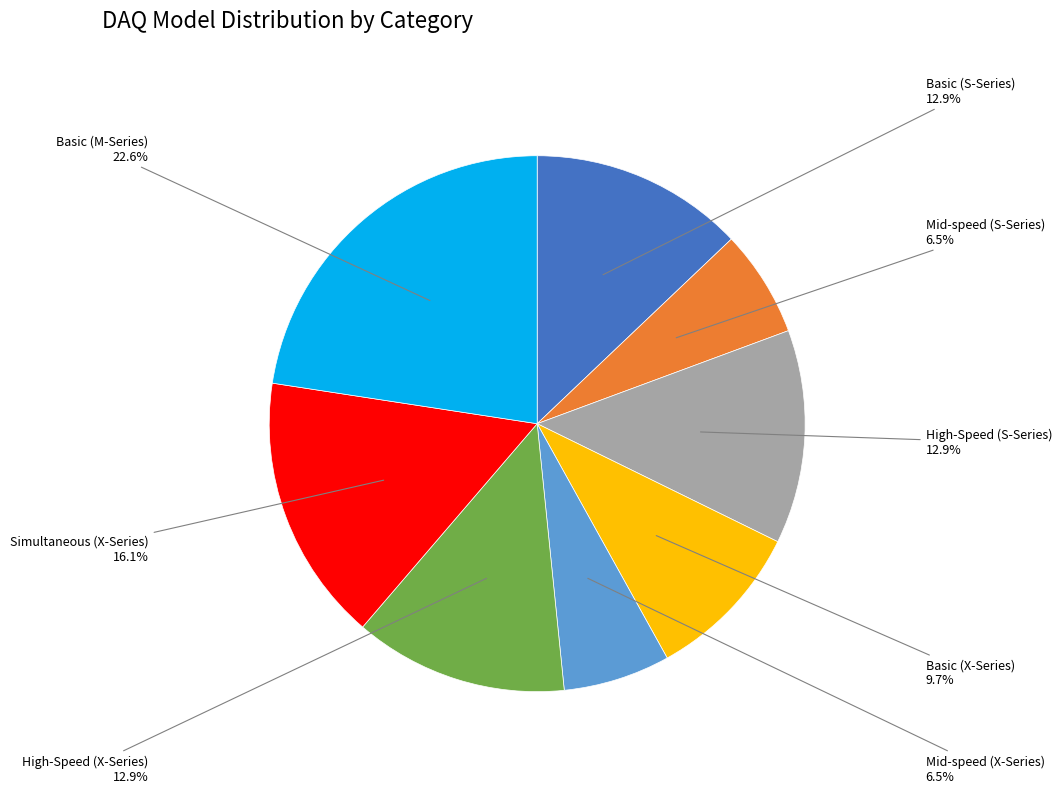

Is there a majority slice in this chart?

No